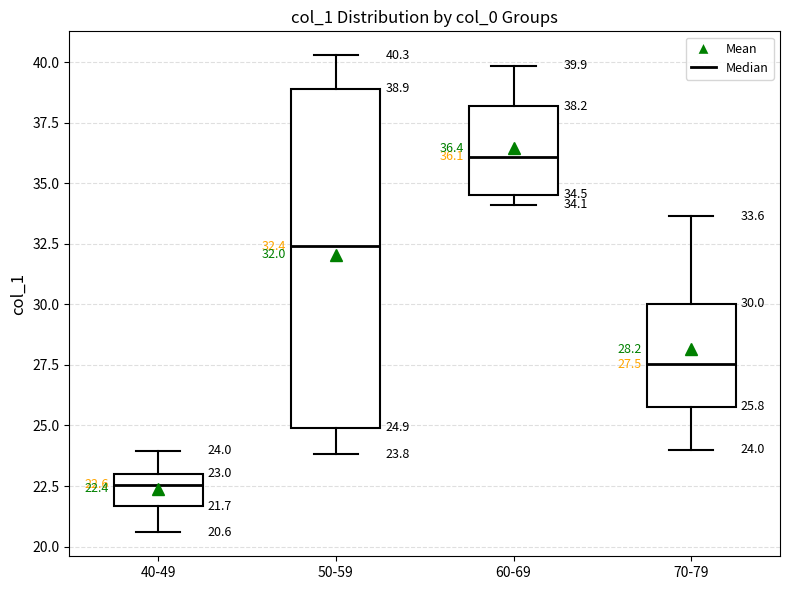

Which box is the tallest, from its lower edge to its upper edge?

50-59